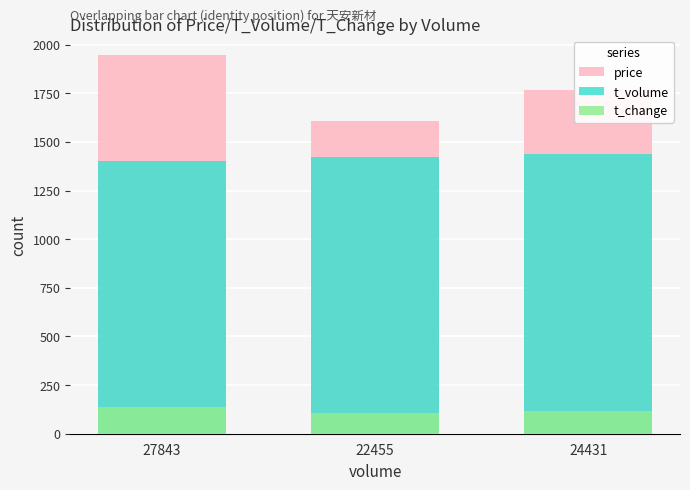

What is the lowest value of the price series?

1606.0